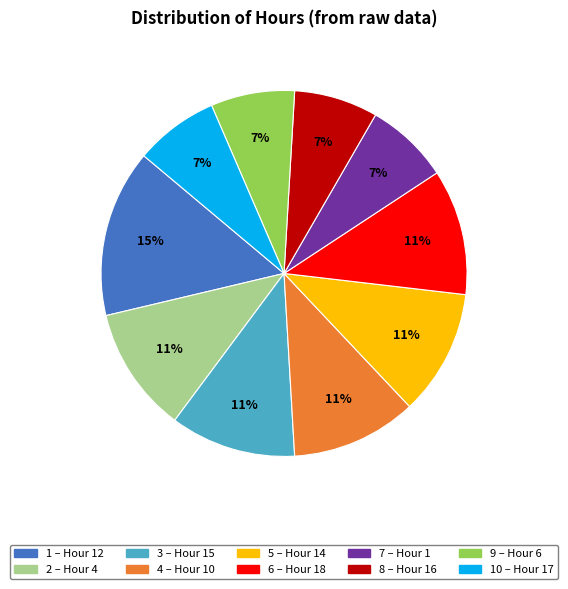

Is there a majority slice in this chart?

No